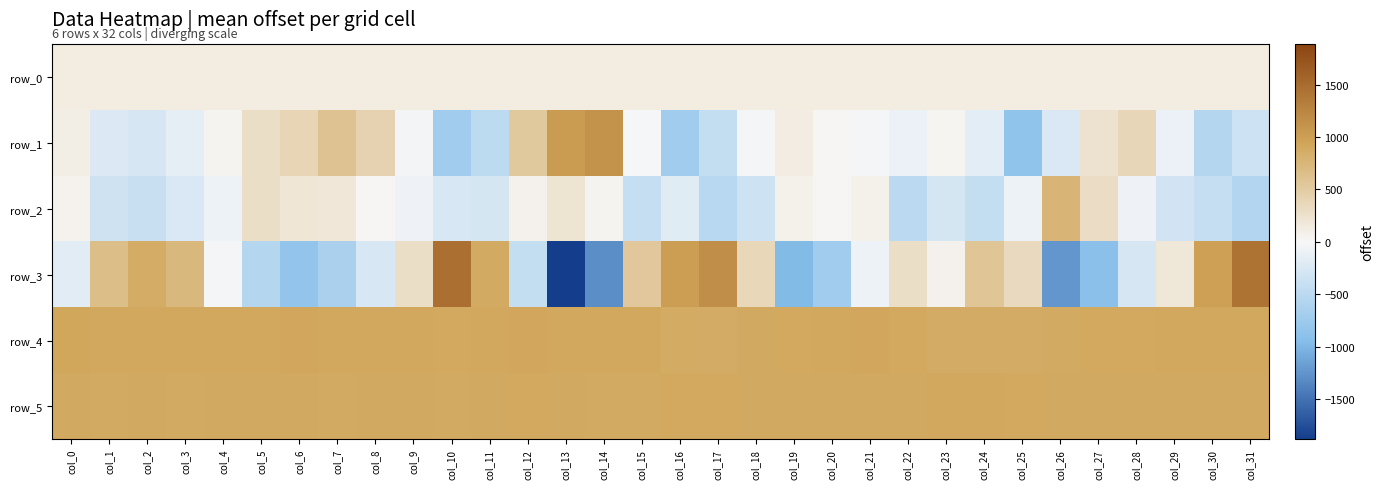

Which category has the highest value in the row_3 series?

col_10